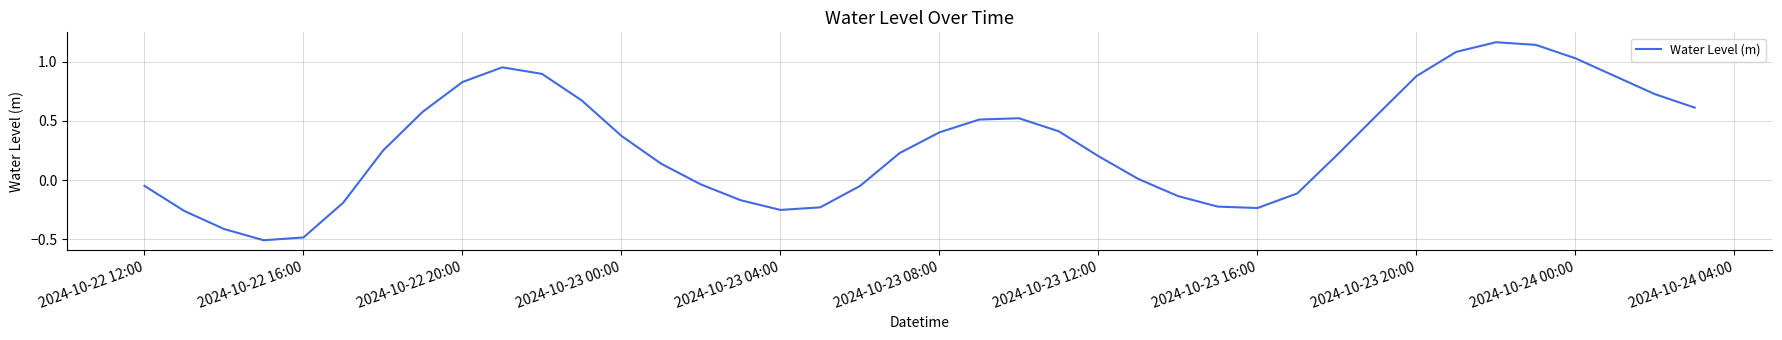

The chart shows a value of 0.6 at 2024-10-23 00:00. True or false?

False